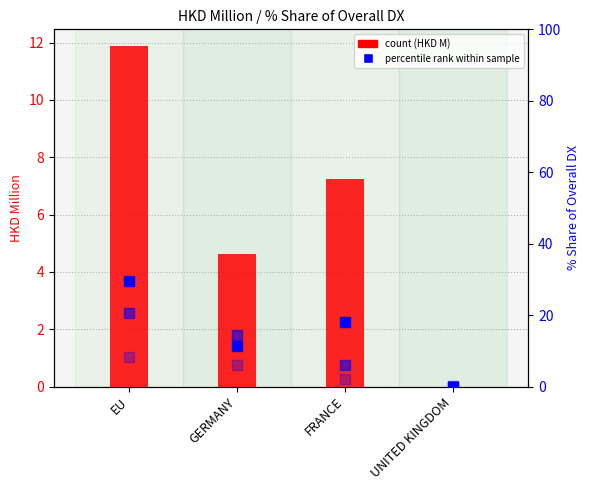

List the labels in order of 201908 % Share value, largest first.

EU, GERMANY, FRANCE, UNITED KINGDOM